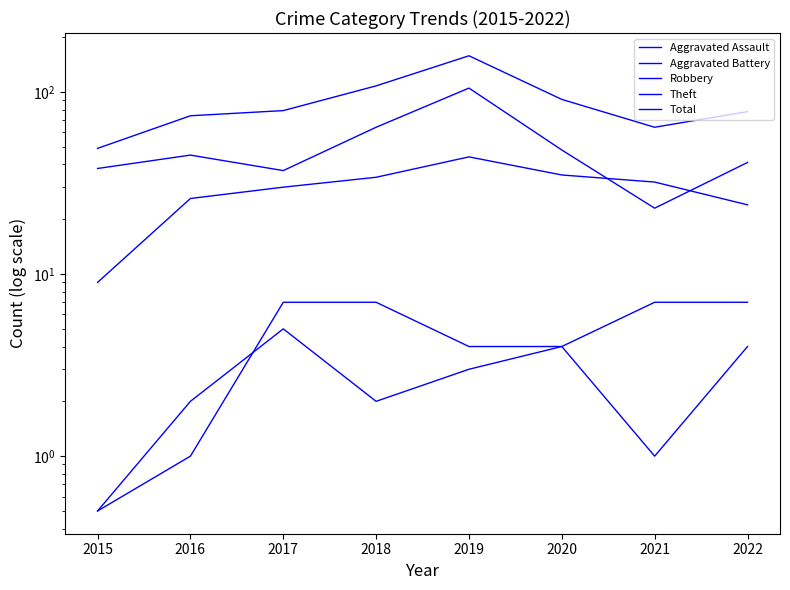

What is the value of the Theft point at the 7th from the left?

23.0